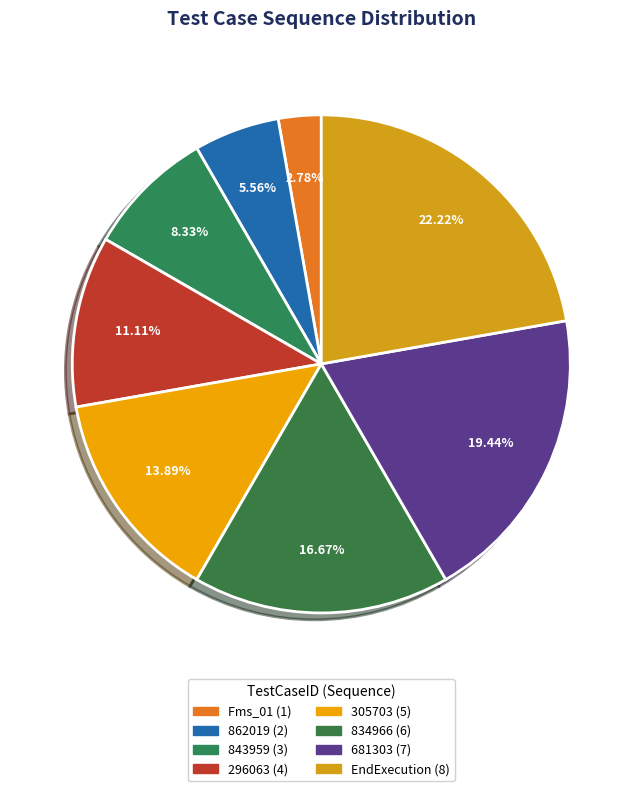

Which category has the biggest portion of the pie?

EndExecution